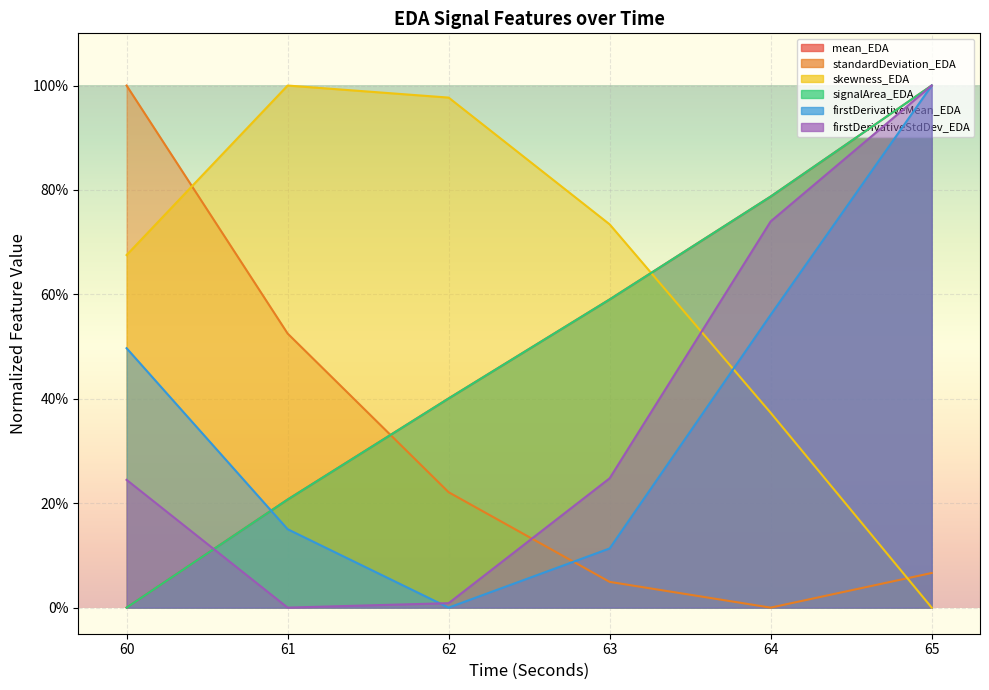

How many distinct data groups are displayed?

6